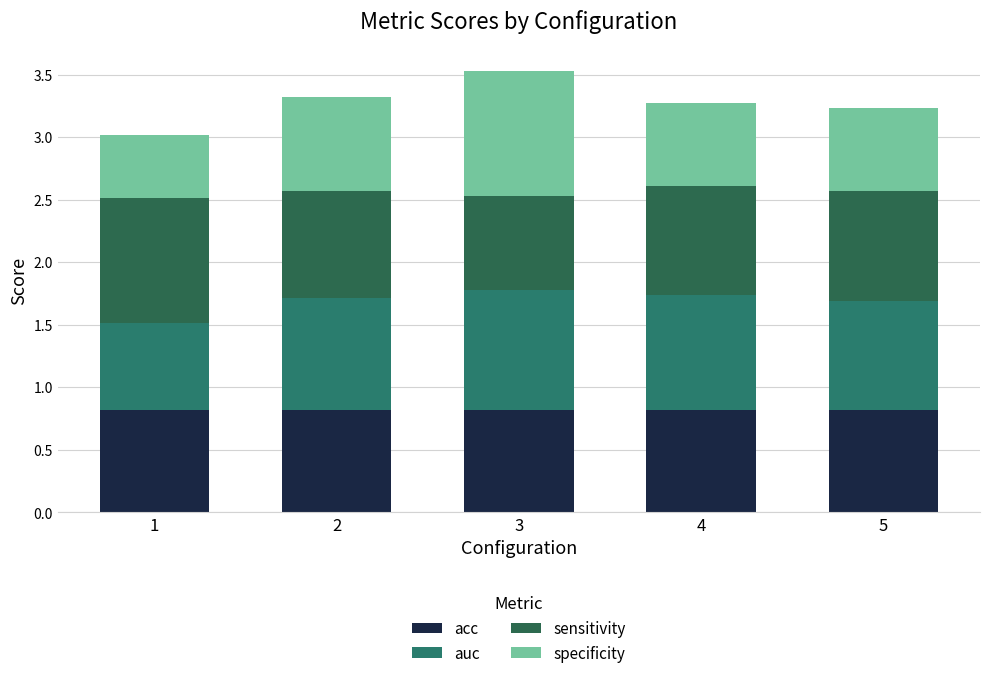

What are all the series names shown in the legend?

acc, auc, sensitivity, specificity